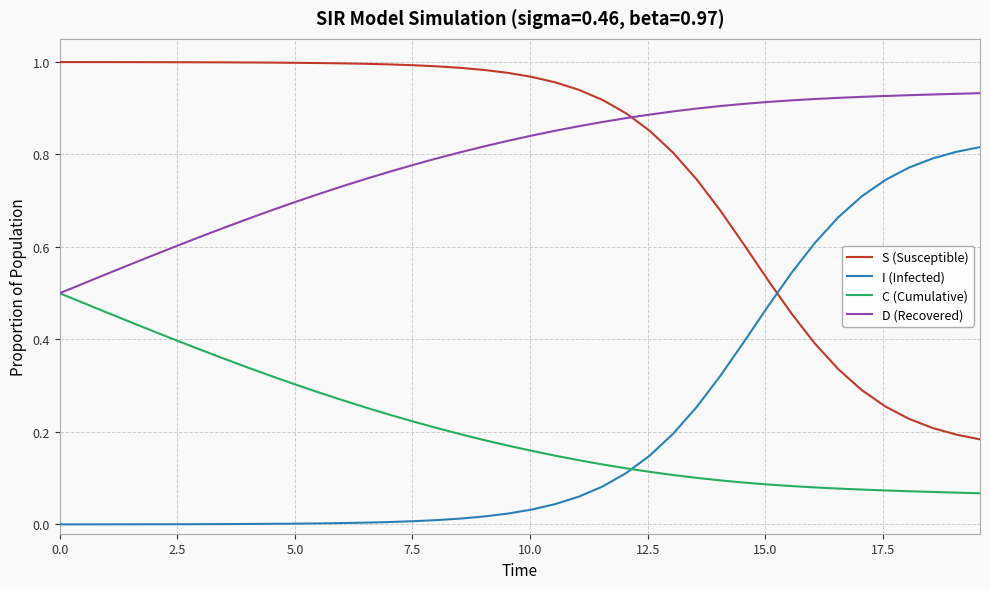

True or false: I (Infected) and D (Recovered) cross at least once.

False